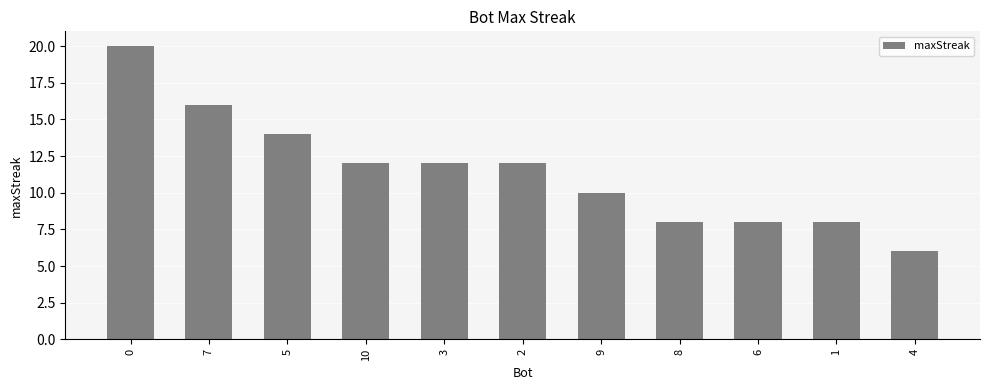

Read the value at 9, to the nearest 5.

10